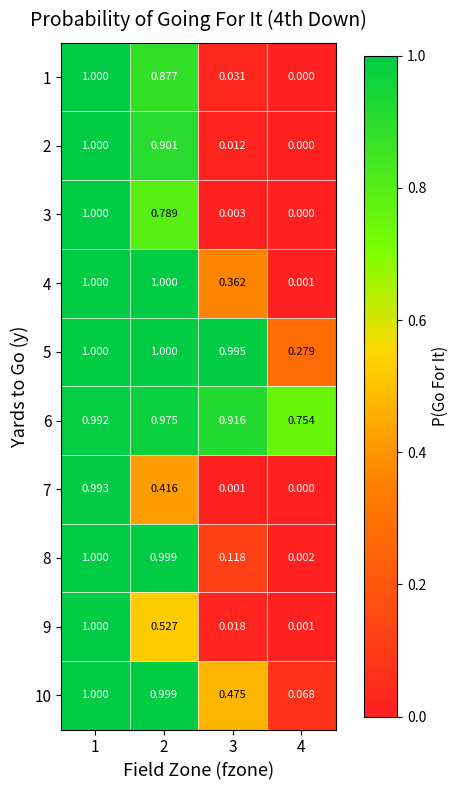

How many series are shown in this chart?

10